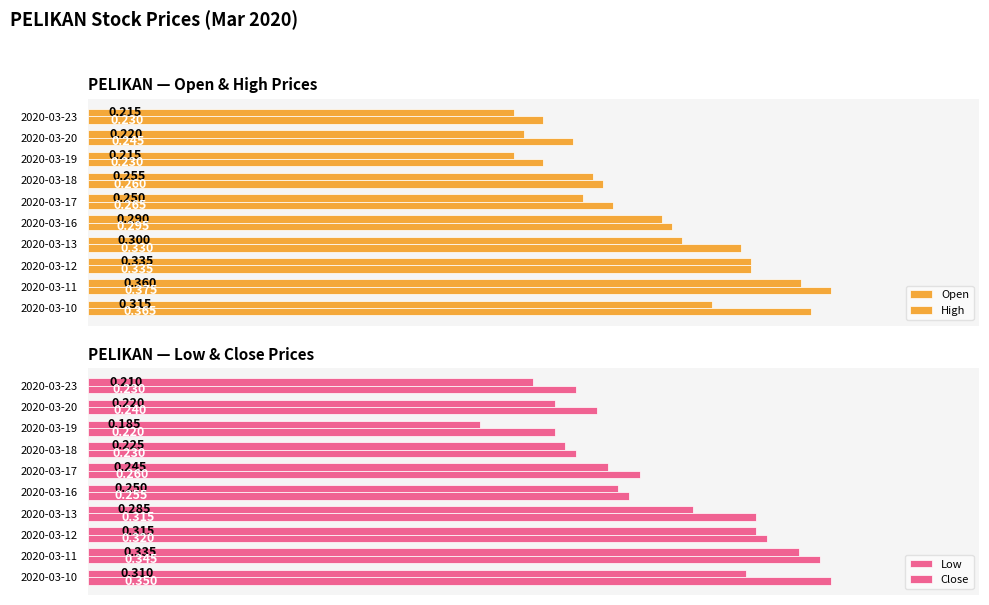

True or false: Close has a value of 0.4 at 2020-03-12.

False